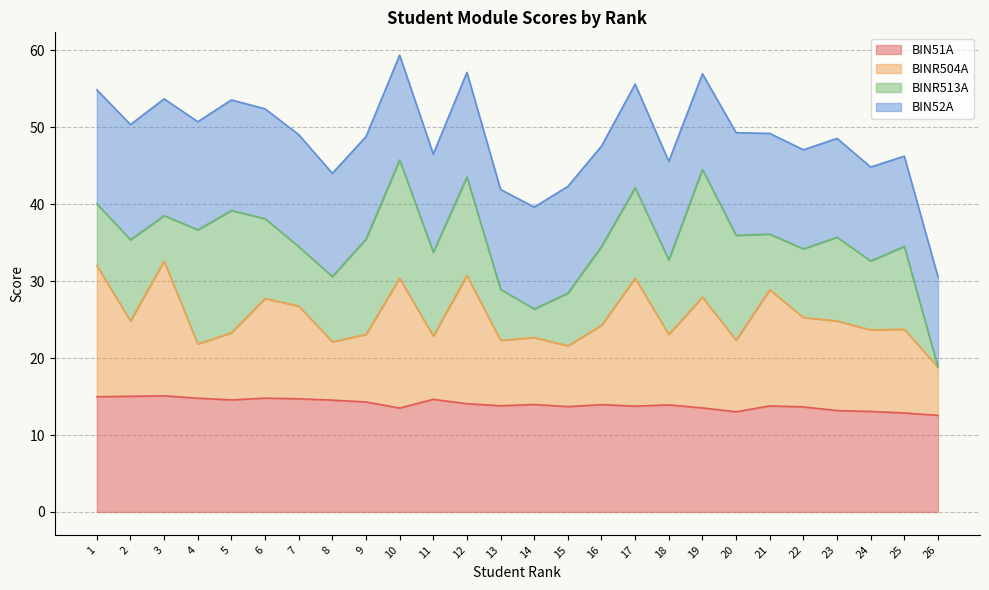

Does the chart display data point markers on the line(s)?

No